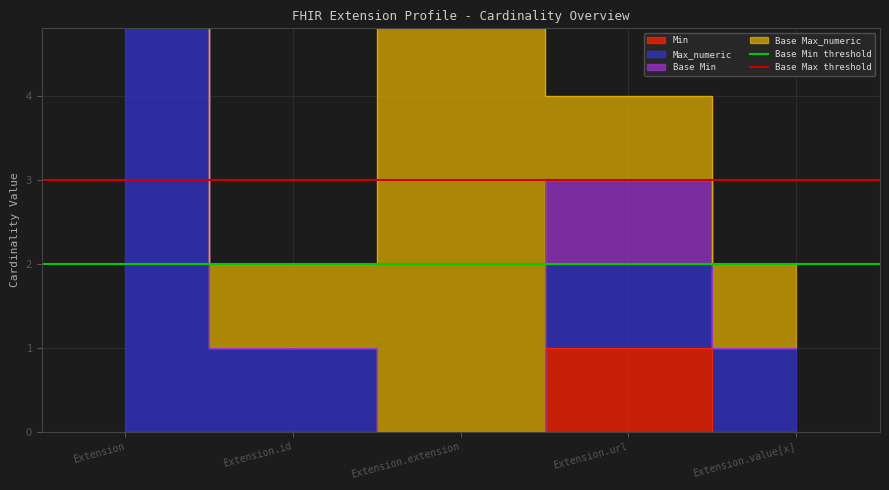

At which category is the sum across all series the highest?

Extension